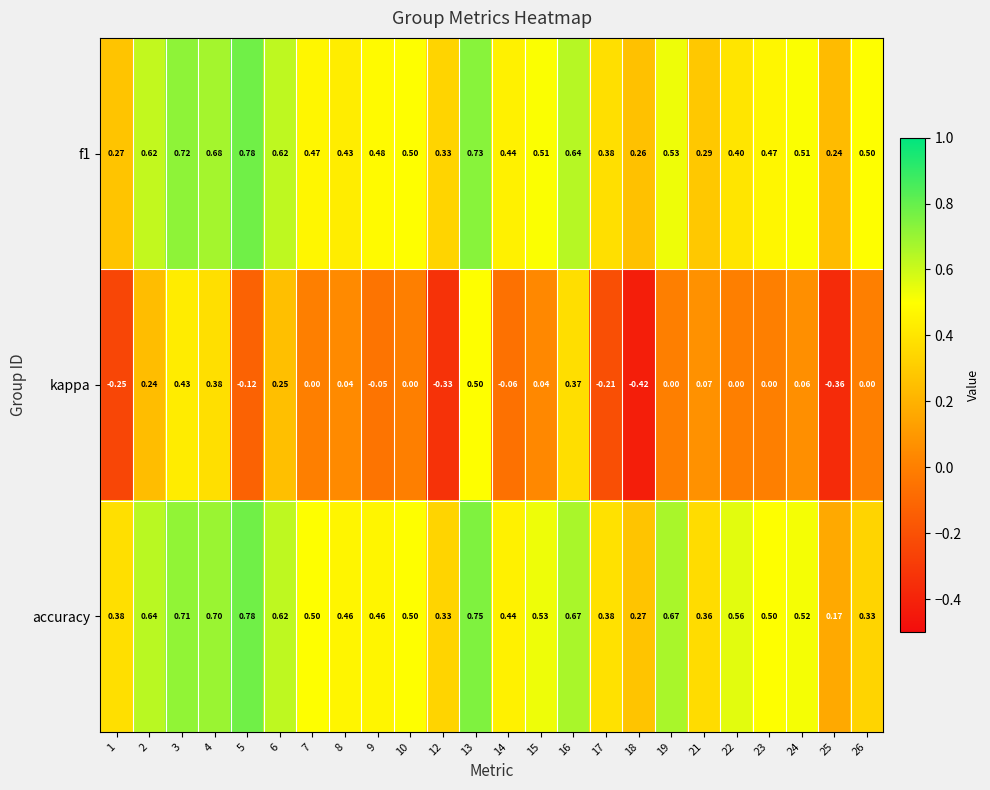

Which series has the largest range (max minus min)?

kappa